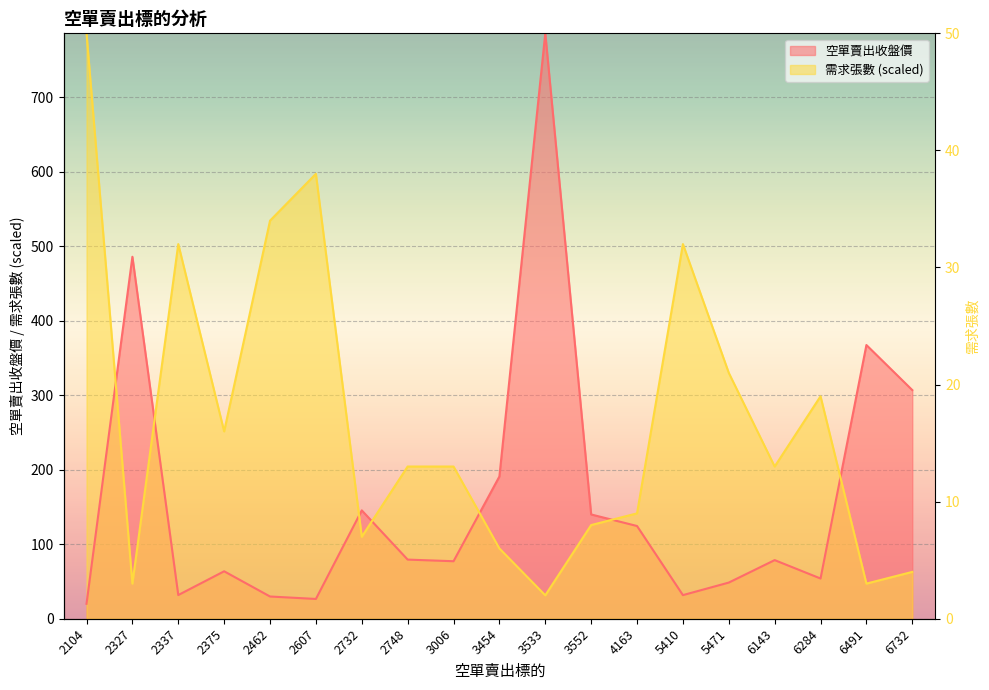

Reading left to right, transcribe all the data shown in this chart.

空單賣出收盤價: 2104=20.1	2327=486.0	2337=31.8	2375=63.7	2462=29.9	2607=26.6	2732=145.5	2748=79.4	3006=77.2	3454=191.0	3533=786.0	3552=140.0	4163=124.5	5410=31.7	5471=48.5	6143=78.7	6284=54.0	6491=367.5	6732=307.0
需求張數: 2104=786.0	2327=47.2	2337=503.0	2375=251.5	2462=534.5	2607=597.4	2732=110.0	2748=204.4	3006=204.4	3454=94.3	3533=31.4	3552=125.8	4163=141.5	5410=503.0	5471=330.1	6143=204.4	6284=298.7	6491=47.2	6732=62.9